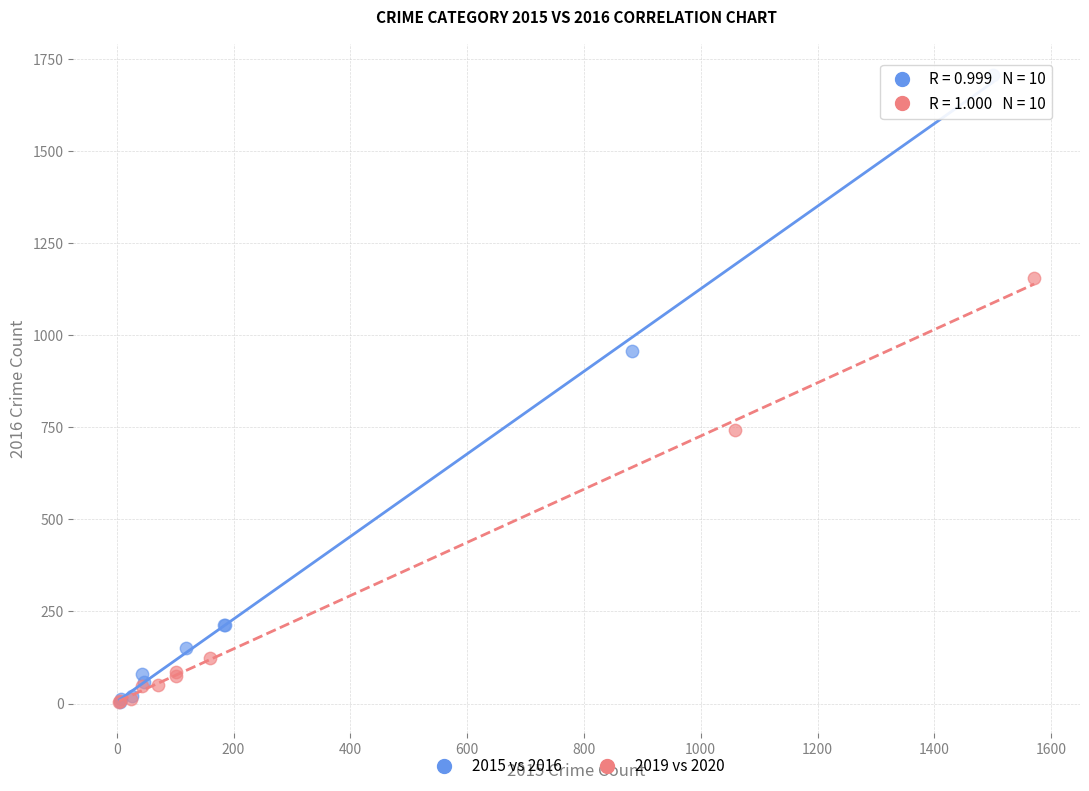

What are all the series names shown in the legend?

2015 vs 2016, 2019 vs 2020